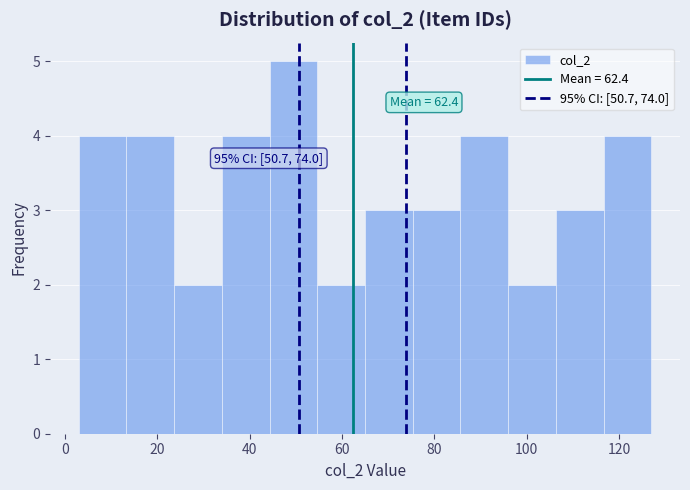

Which range on the x-axis has the tallest bar?

44 to 54